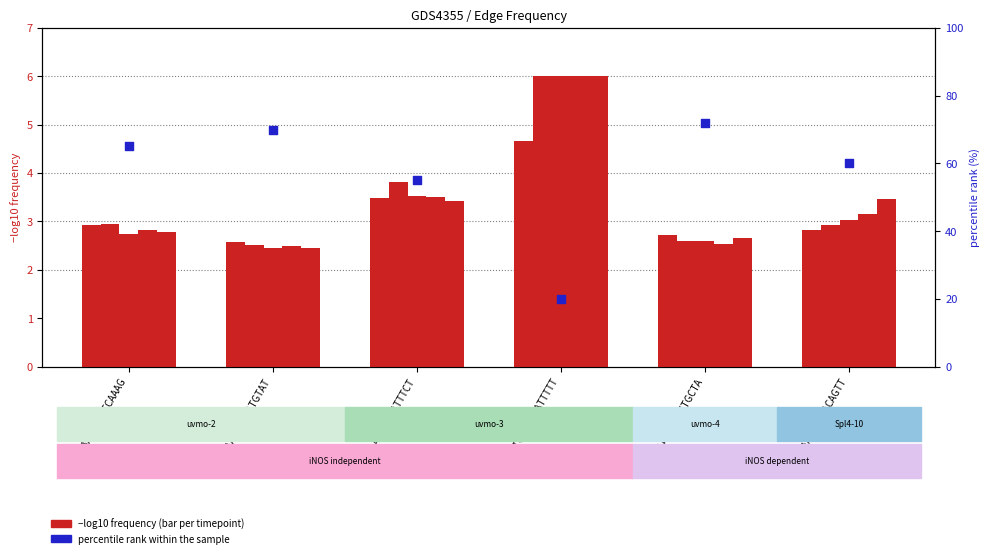

At which category is the sum across all series the highest?

ACAACCTACCTGCTA